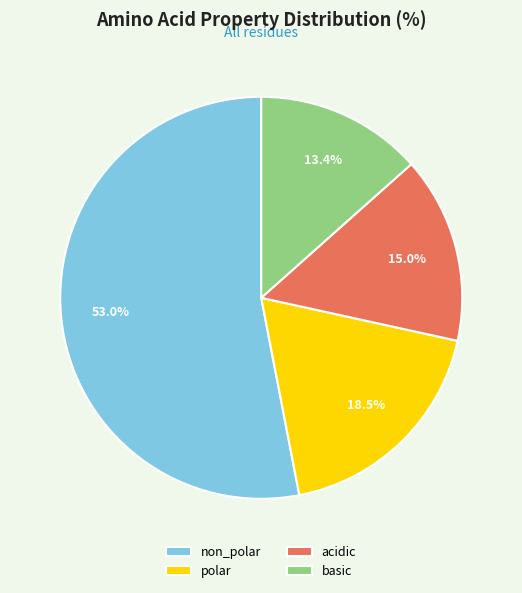

Which slice is the smallest?

basic